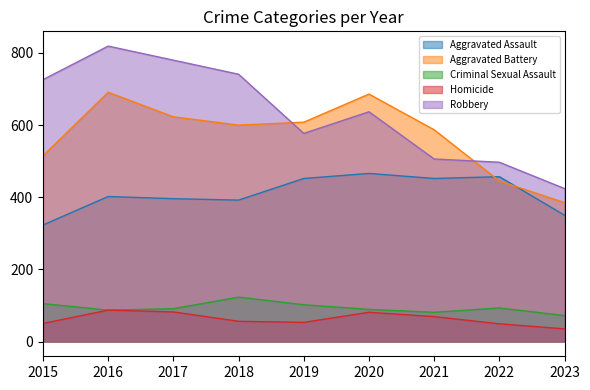

What is the maximum value shown in the chart?

819